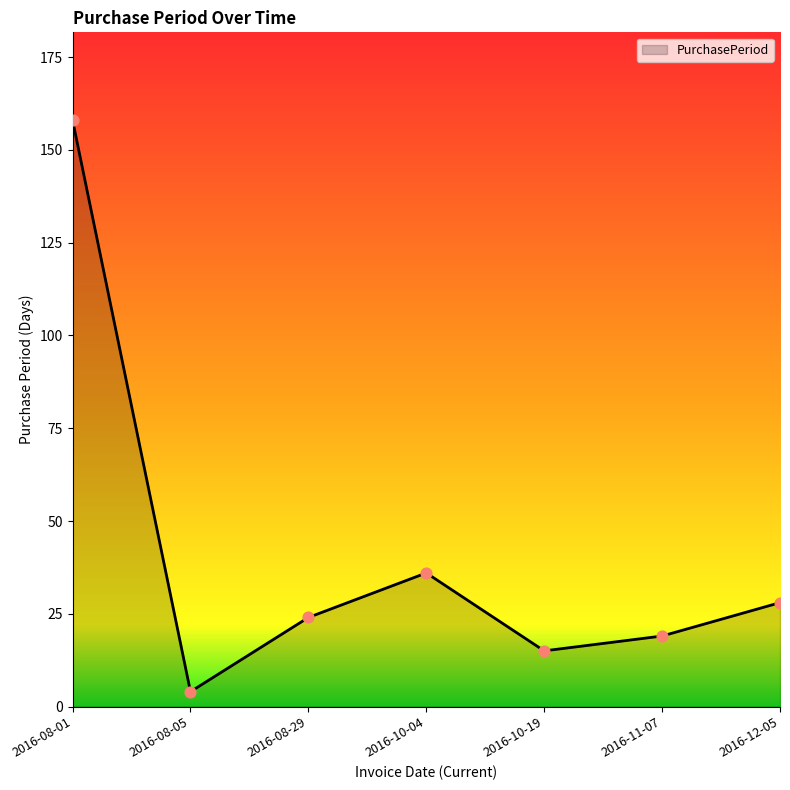

What is the change in value from 2016-10-04 to 2016-11-07?

-17